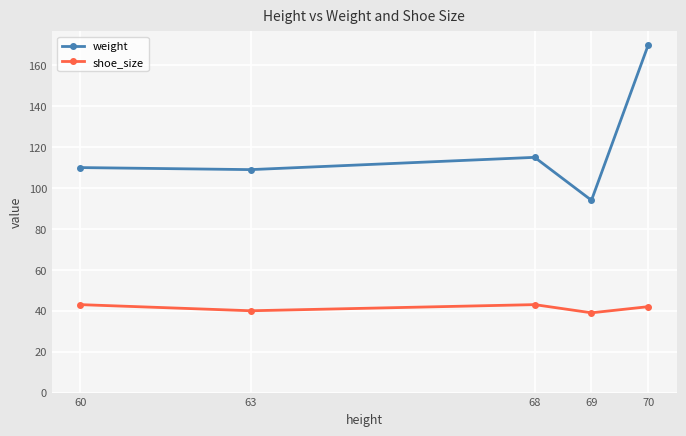

Does the chart have visible grid lines?

Yes